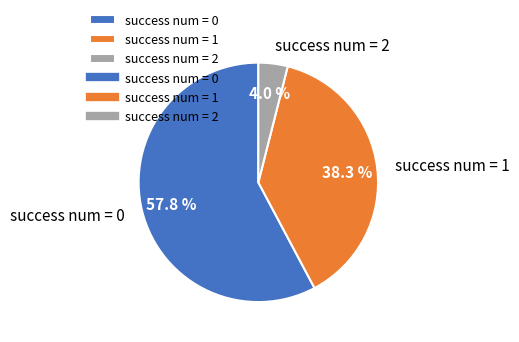

How many segments does this pie chart have?

3